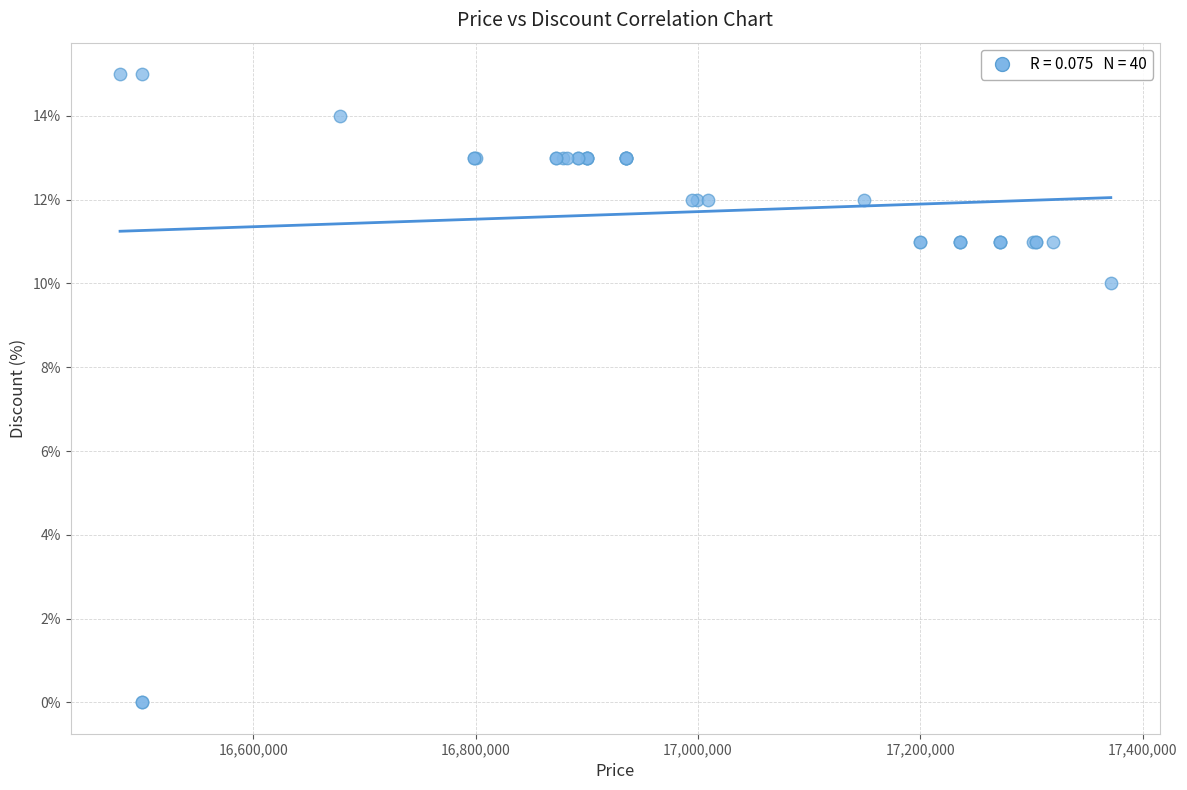

What Y value in the scatter plot is closest to 7?

10